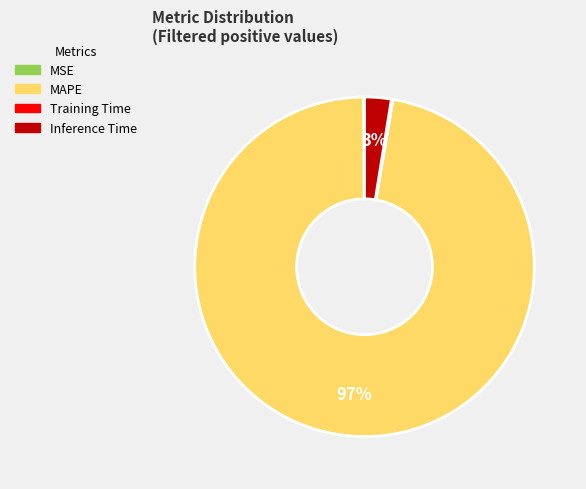

Which slice is the largest?

MAPE